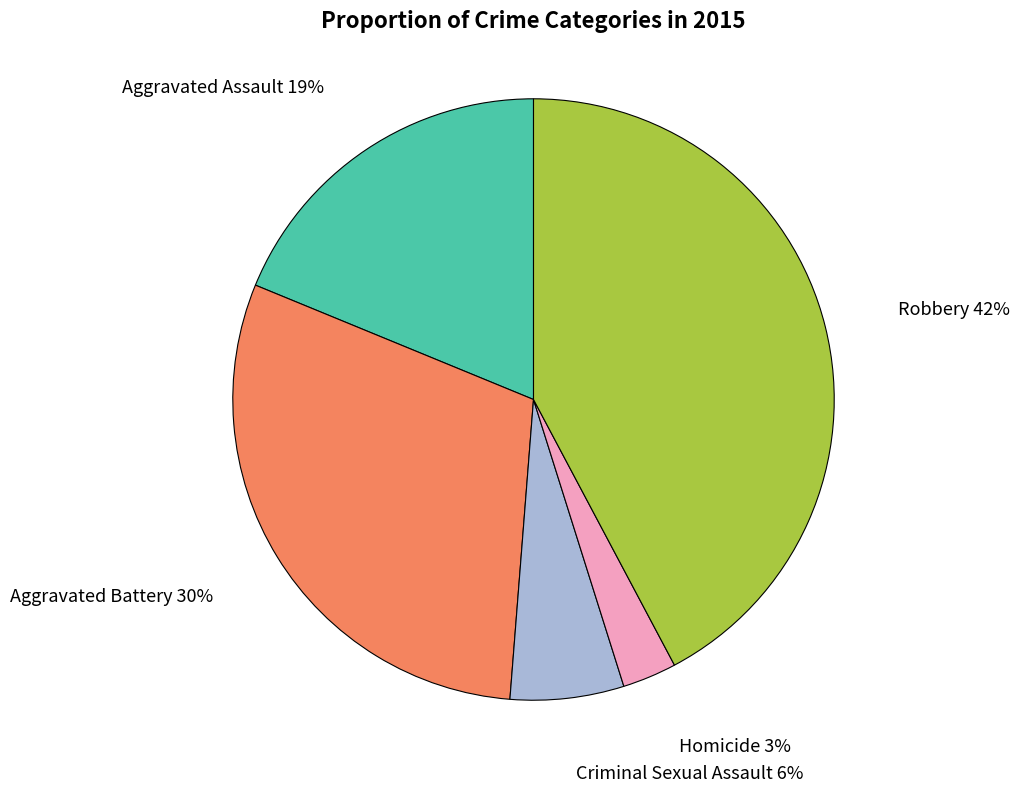

Which category has the biggest portion of the pie?

Robbery